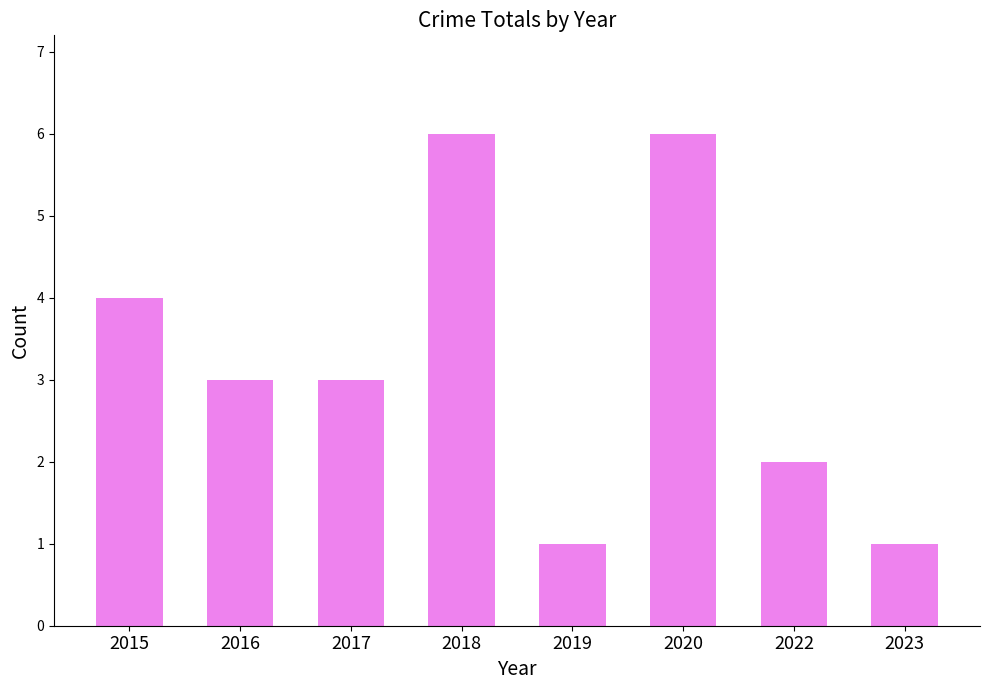

Count the values in the range 2 to 6.

6